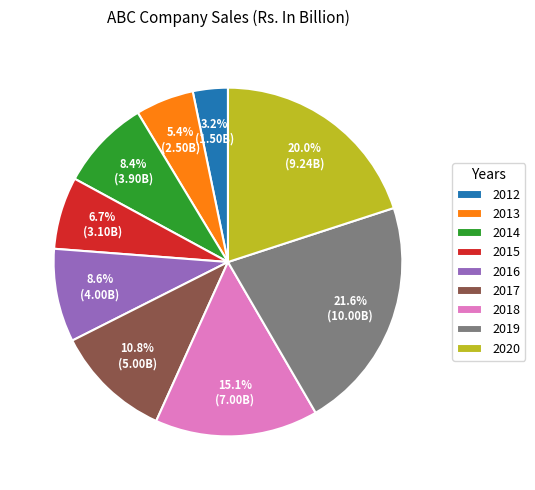

How much of the chart is everything except 2014?

91.6%